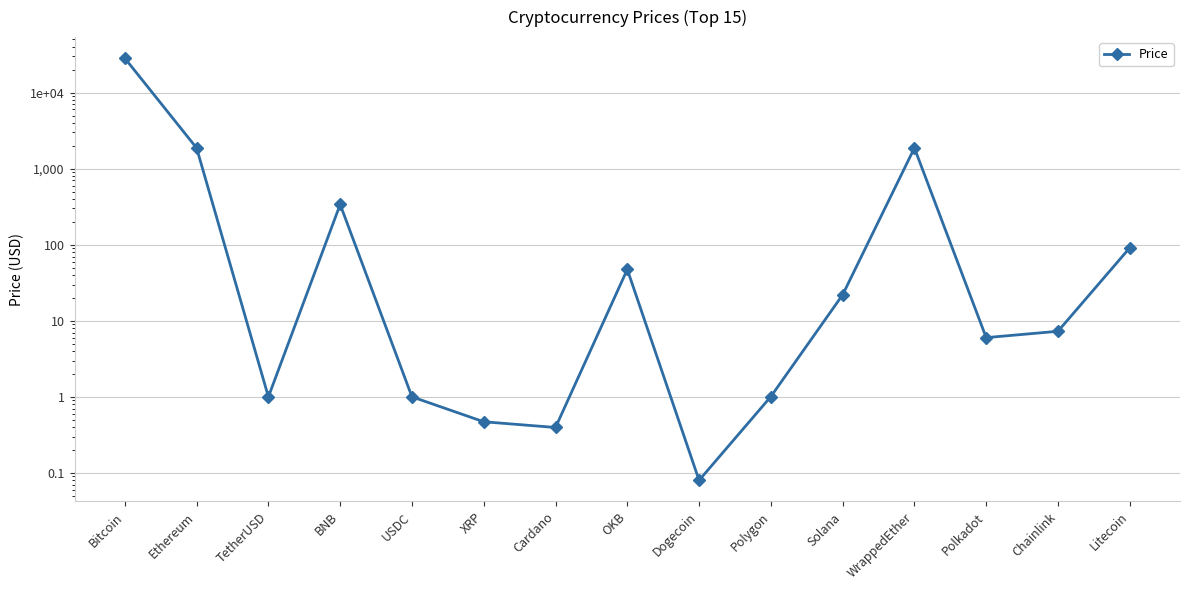

List the labels in order of value, largest first.

Bitcoin, WrappedEther, Ethereum, BNB, Litecoin, OKB, Solana, Chainlink, Polkadot, Polygon, TetherUSD, USDC, XRP, Cardano, Dogecoin